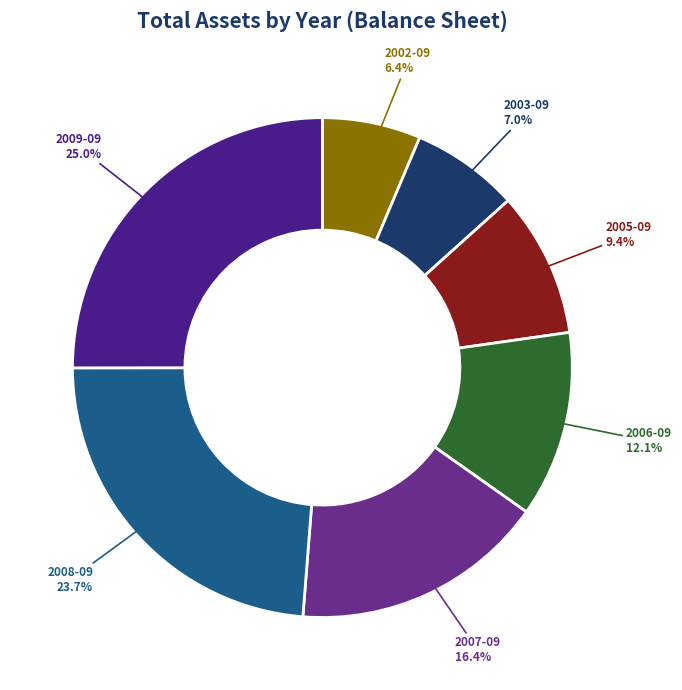

What is the ratio of the value at 2003-09 to the value at 2006-09?

0.6